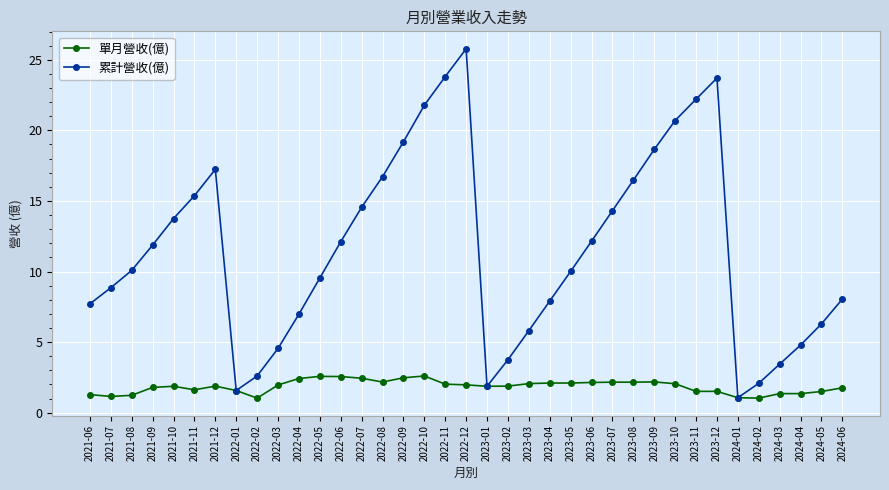

What is the value of the 累計營收(億) point at the 5th from the left?

13.8